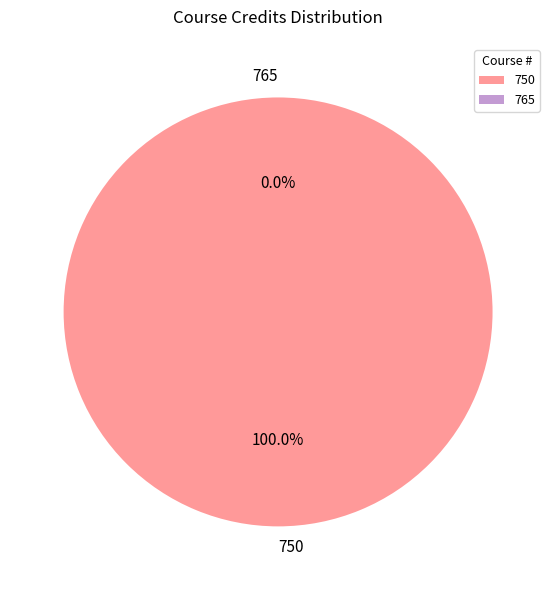

How many slices are in this pie chart?

2